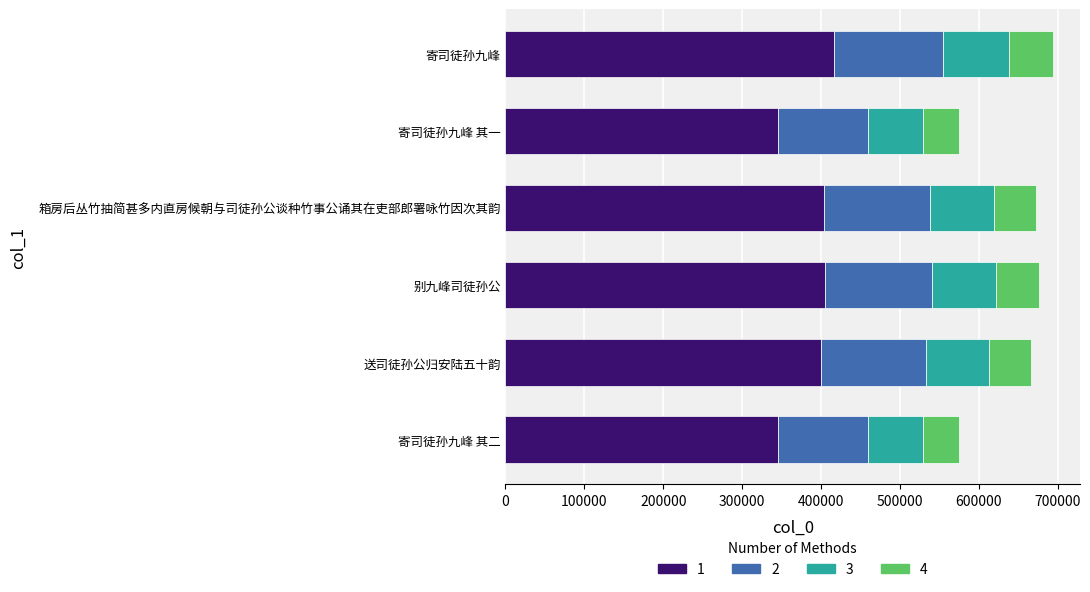

What is the total value across all series at 别九峰司徒孙公?

675657.0